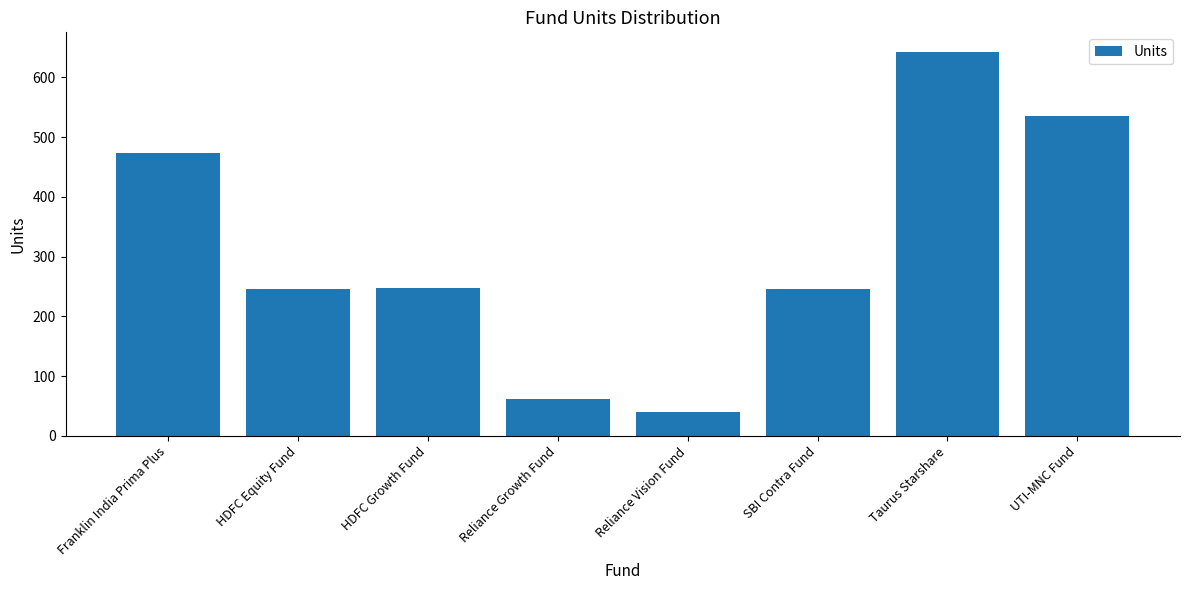

Which label corresponds to the smallest value in the chart?

Reliance Vision Fund